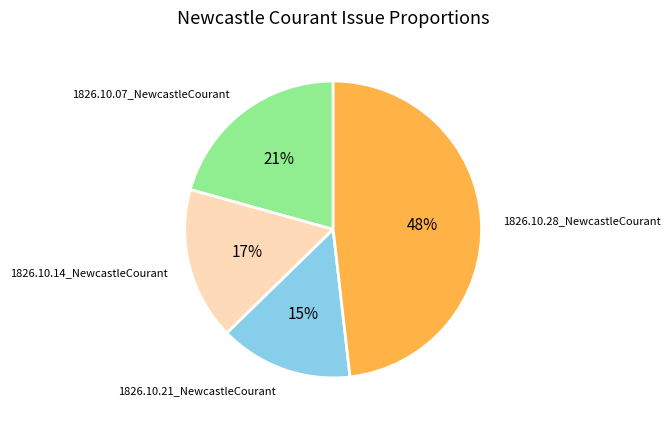

Does 1826.10.21_NewcastleCourant account for over 50% of the chart?

No